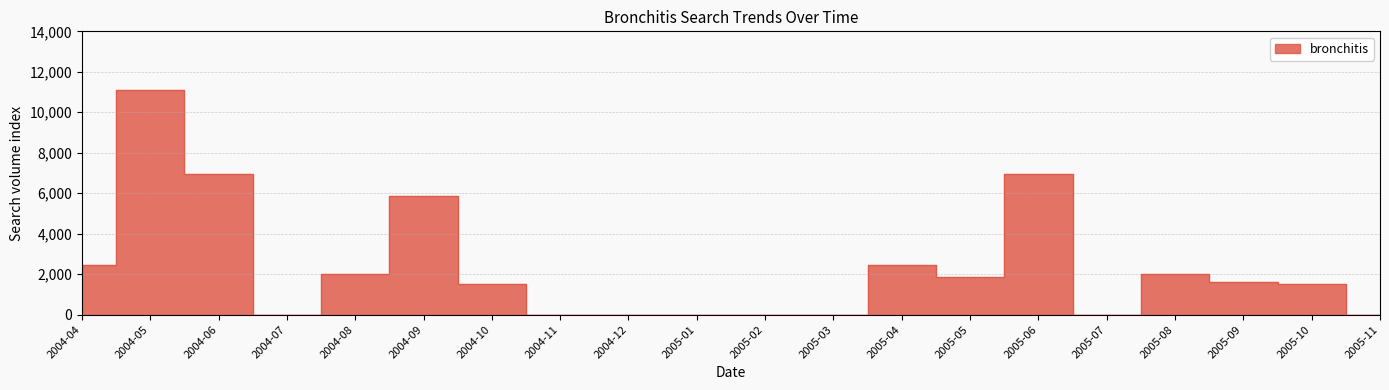

At which category does the data reach its first local peak?

2004-05